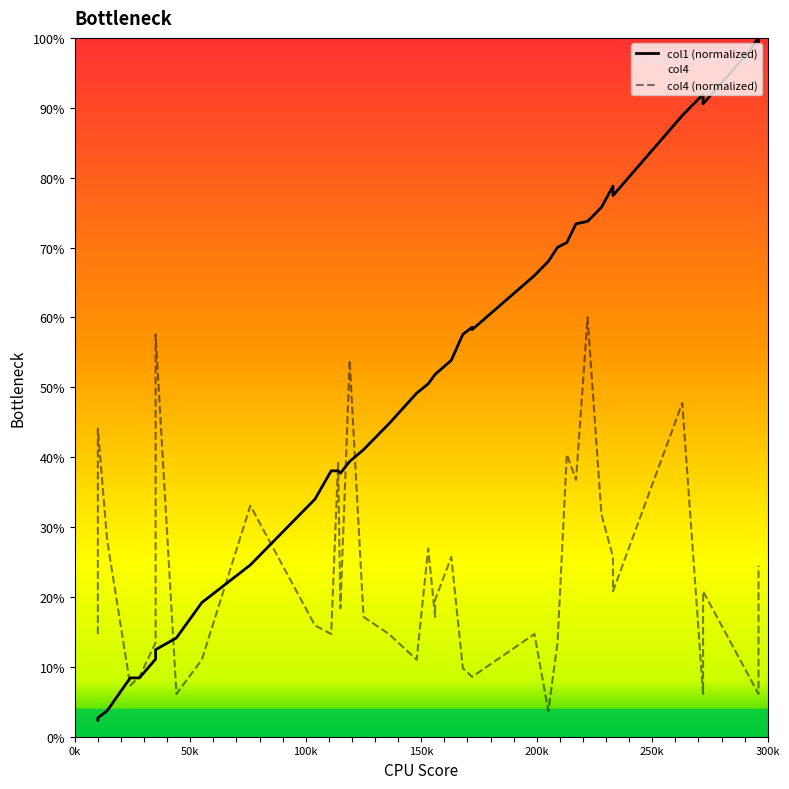

Which series ends up on top after the final intersection of col4 (normalized) and col1 (normalized)?

col1 (normalized)